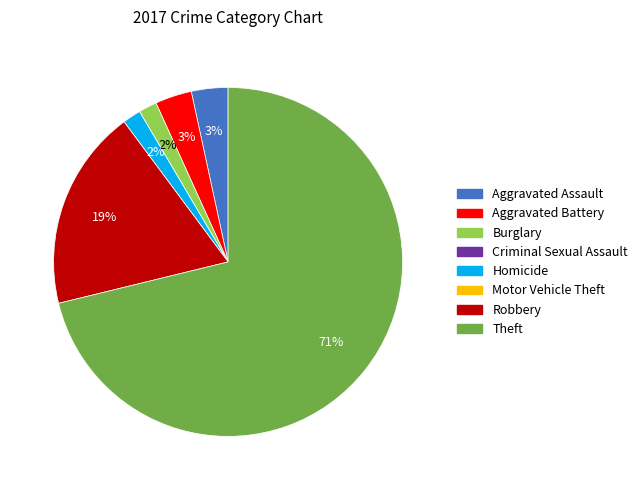

To the nearest percent, what portion does Aggravated Battery represent?

3%